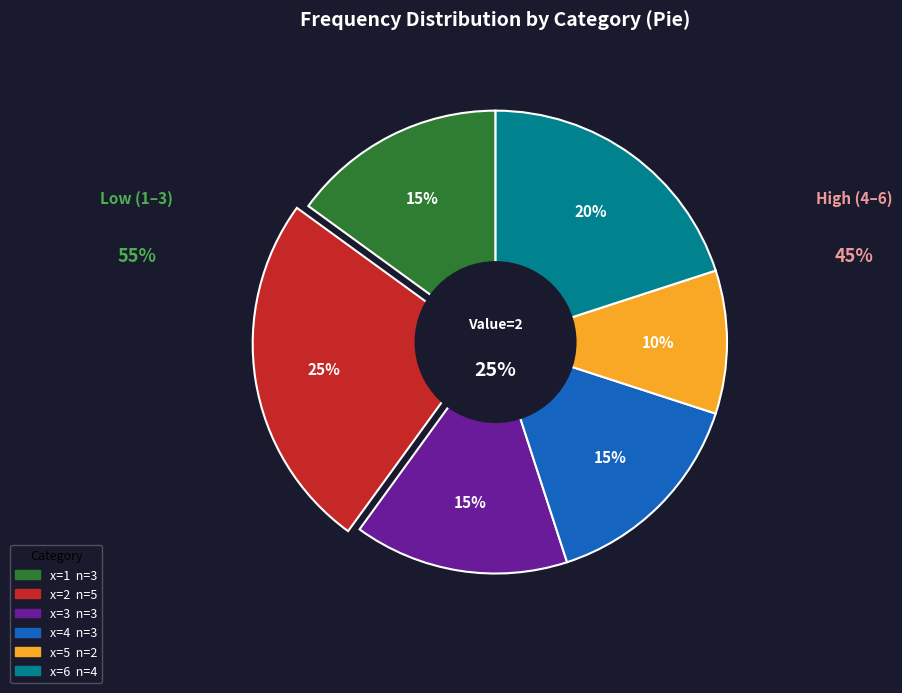

Rank the categories by value from lowest to highest.

5, 1, 3, 4, 6, 2